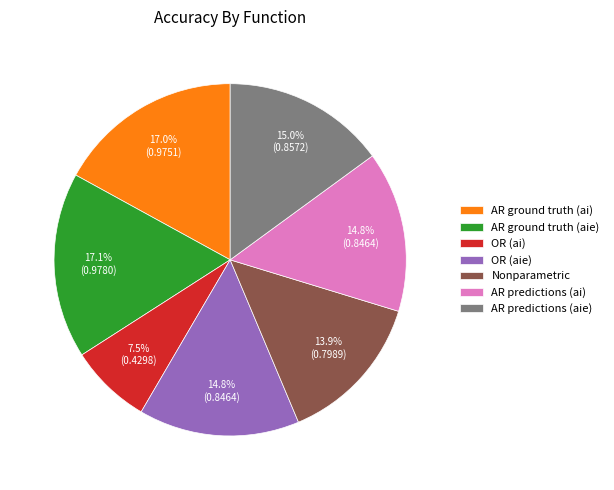

Which slice is the smallest?

OR (ai)